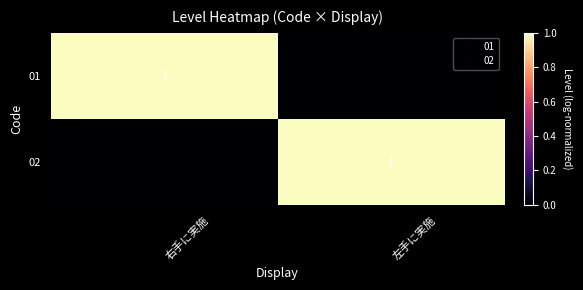

The value of 02 at 左手に実施 is 1. True or false?

True